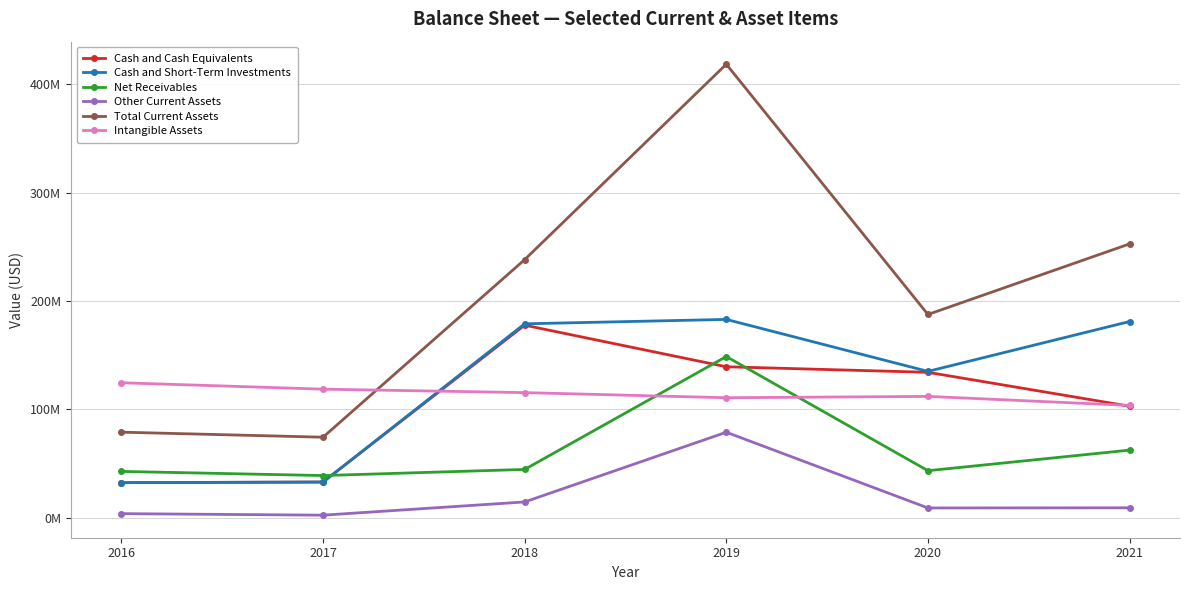

The Net Receivables series shows 148720000 at 2019. True or false?

True